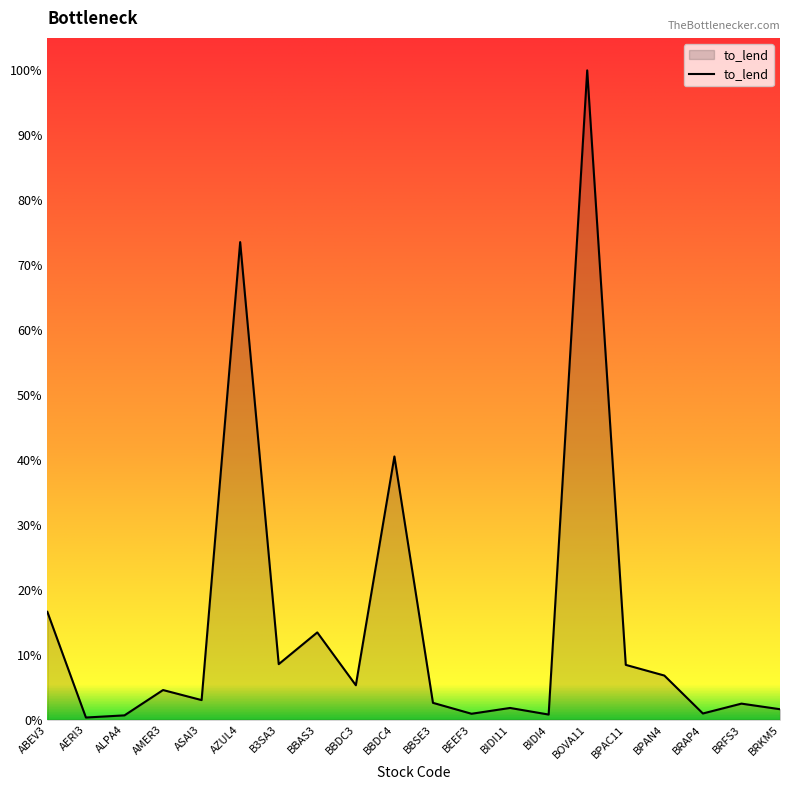

True or false: the data has more than 0 interior local peaks.

True